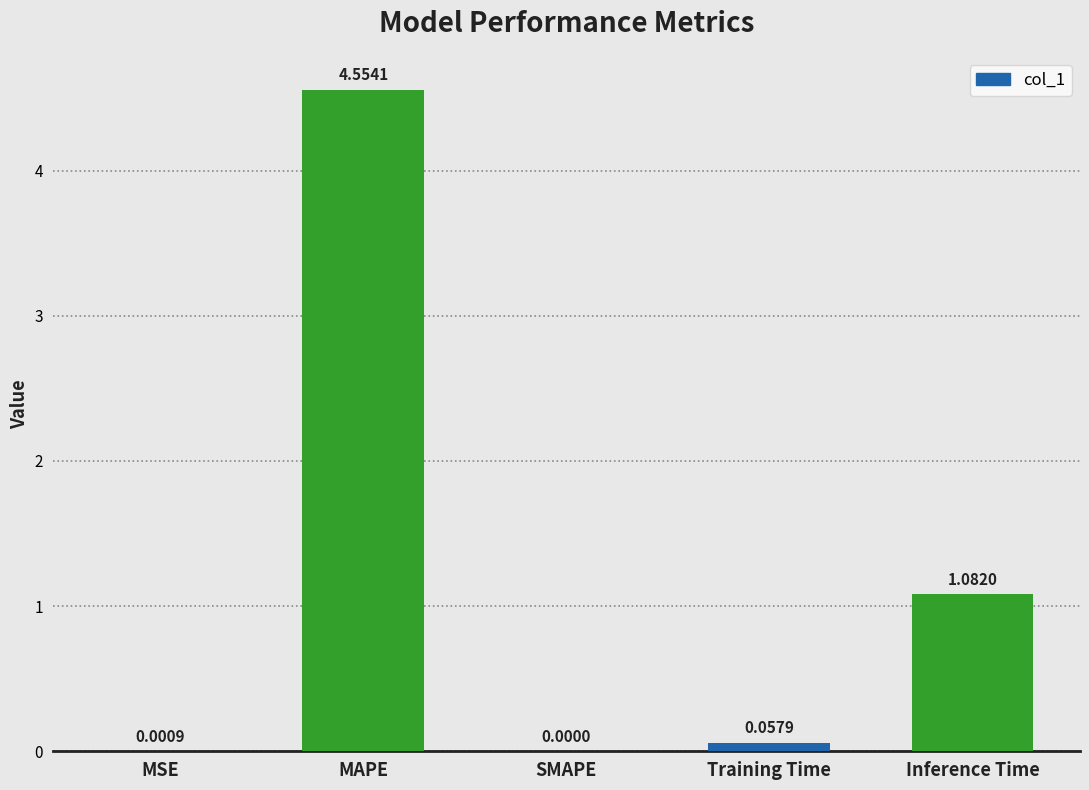

Which label corresponds to the largest value in the chart?

MAPE